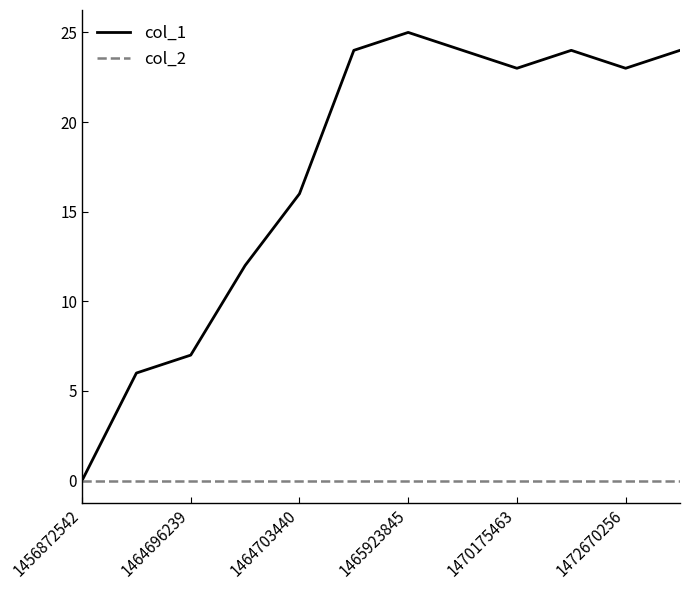

Rank the series by their maximum value, from lowest to highest.

col_2, col_1